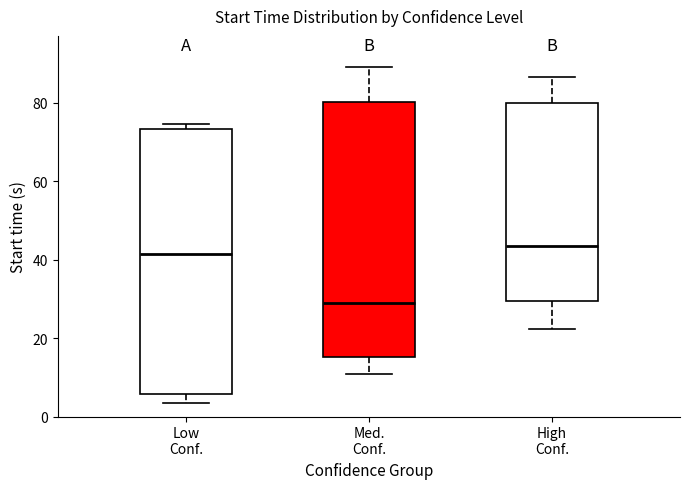

Reading left to right, transcribe this box plot: for each box, give where its median line is, the range the box spans, and where its two whiskers end, as read against the y-axis. The values are not printed on the chart, so give them approximately, as read against the axis.

Low Conf.: median 42, box 6 to 74, whiskers 4 to 74 (just above the box's upper edge)
Med. Conf.: median 28, box 16 to 80, whiskers 10 to 90
High Conf.: median 44, box 30 to 80, whiskers 22 to 86